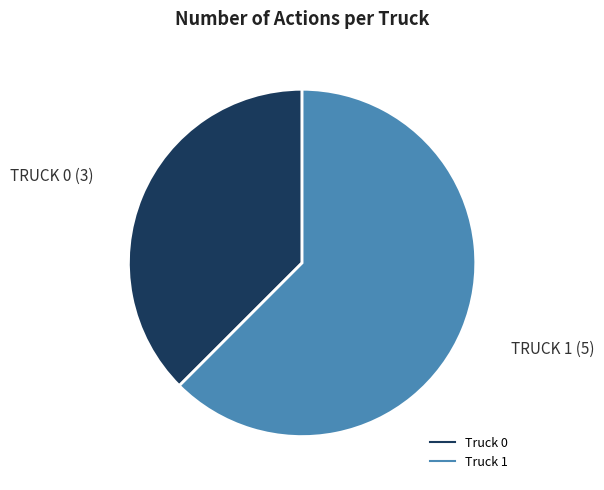

Which has a higher value, Truck 0 or Truck 1?

Truck 1